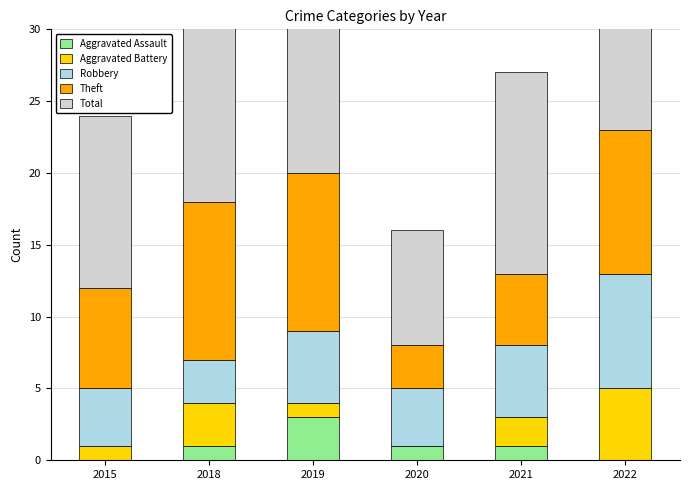

The value of Aggravated Assault at 2022 is 1. True or false?

False